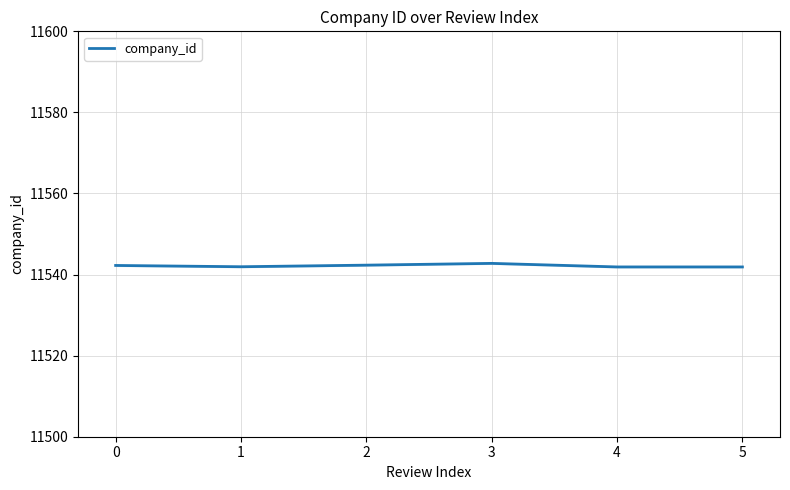

What is the approximate value at 5?

11541.9